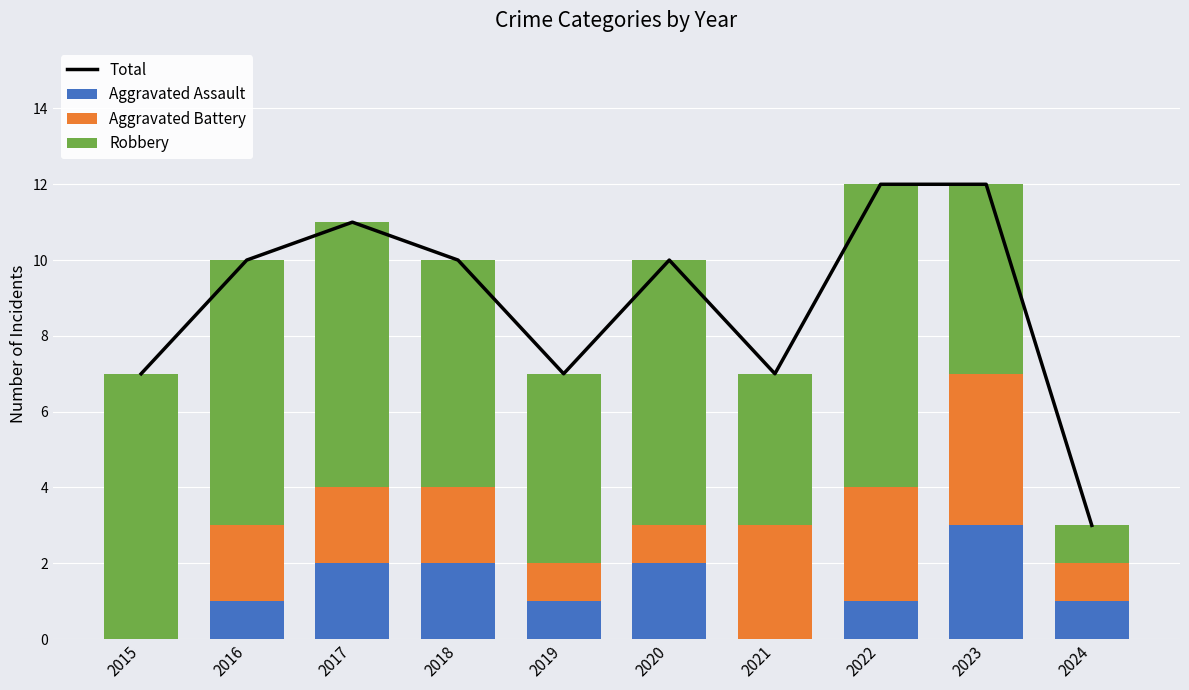

What is the average value of the Aggravated Battery series?

2